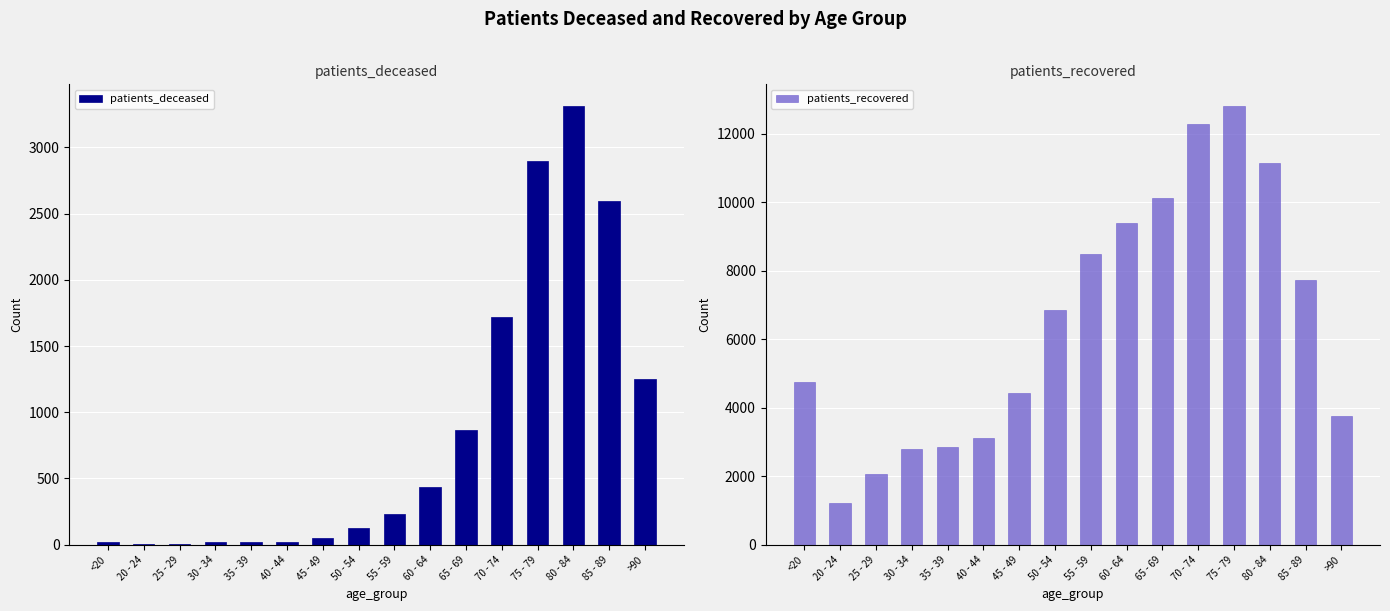

Count the number of categories in the chart.

16